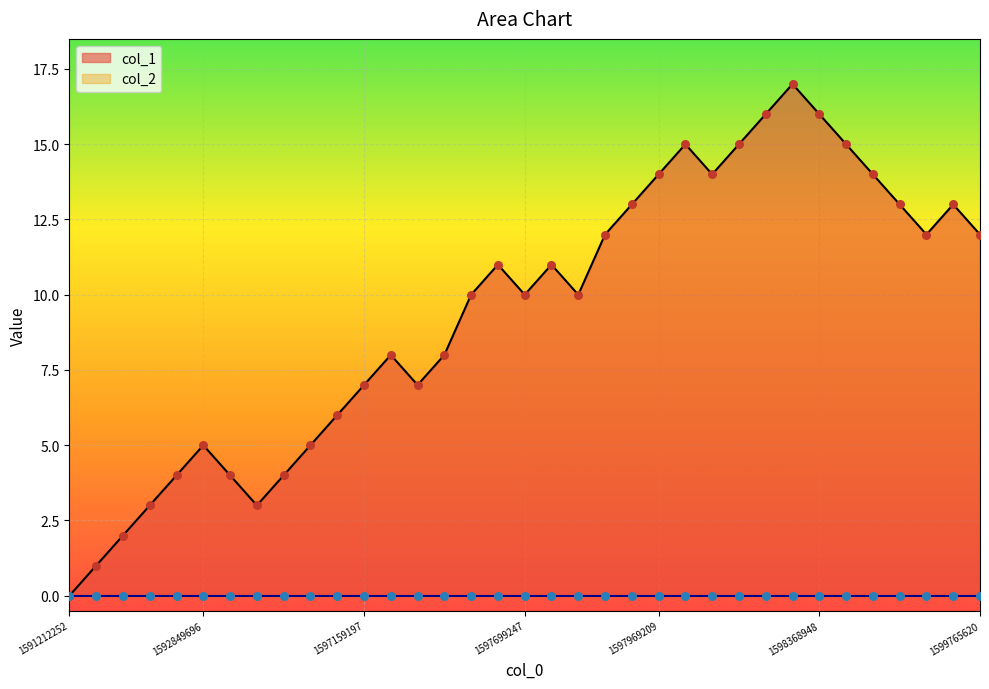

What is the change in value from 1591212252 to 1597969209?

+14